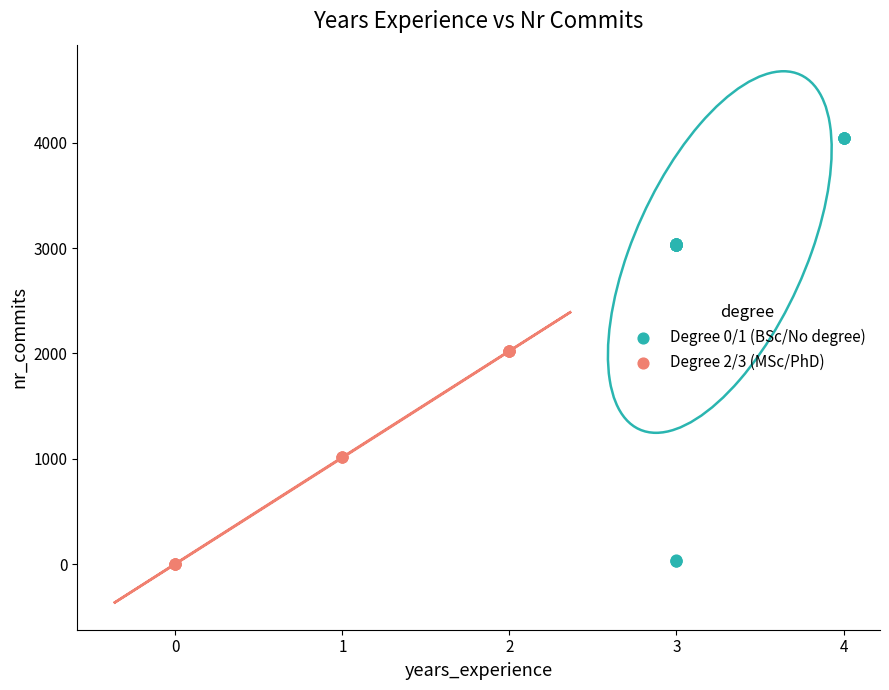

Which series has the largest Y range (max minus min)?

Degree 0/1 (BSc/No degree)